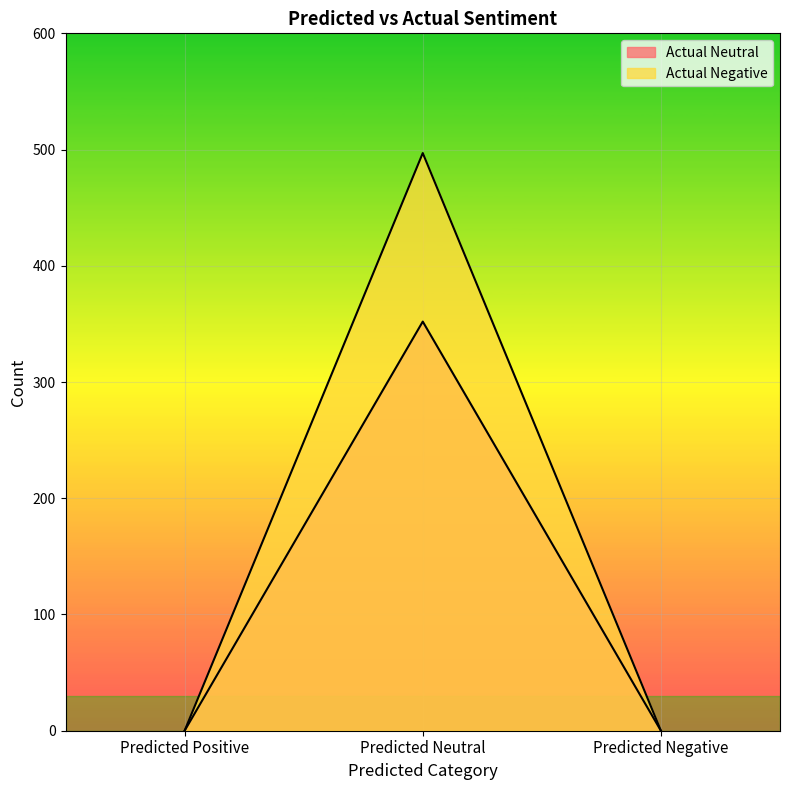

Which series changed the most between Predicted Positive and Predicted Neutral?

Actual Negative